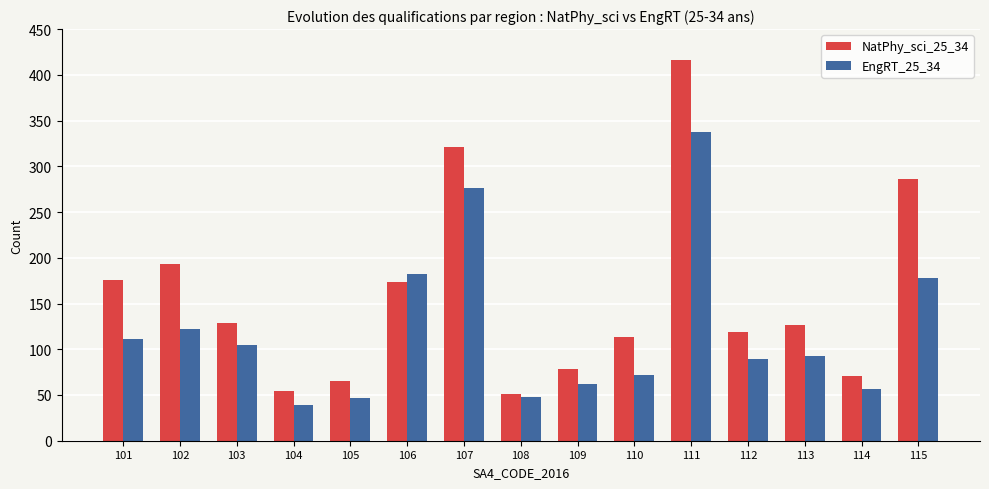

Which series has the largest total across all categories?

NatPhy_sci_25_34